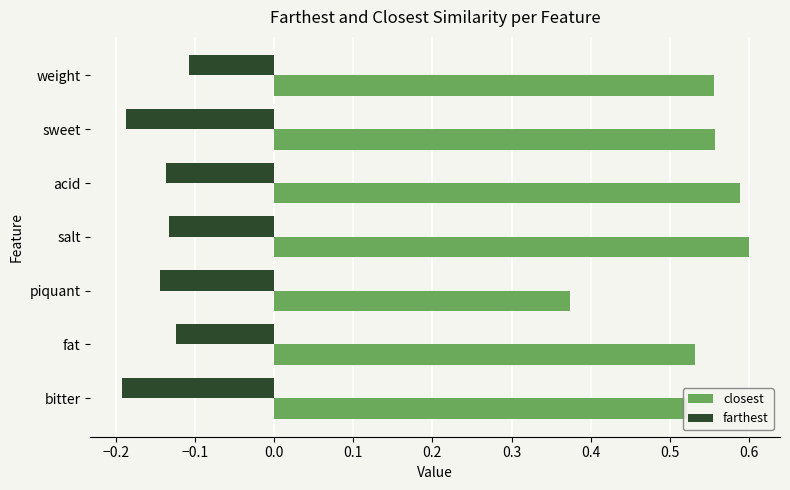

What is the sum of all closest values?

3.7